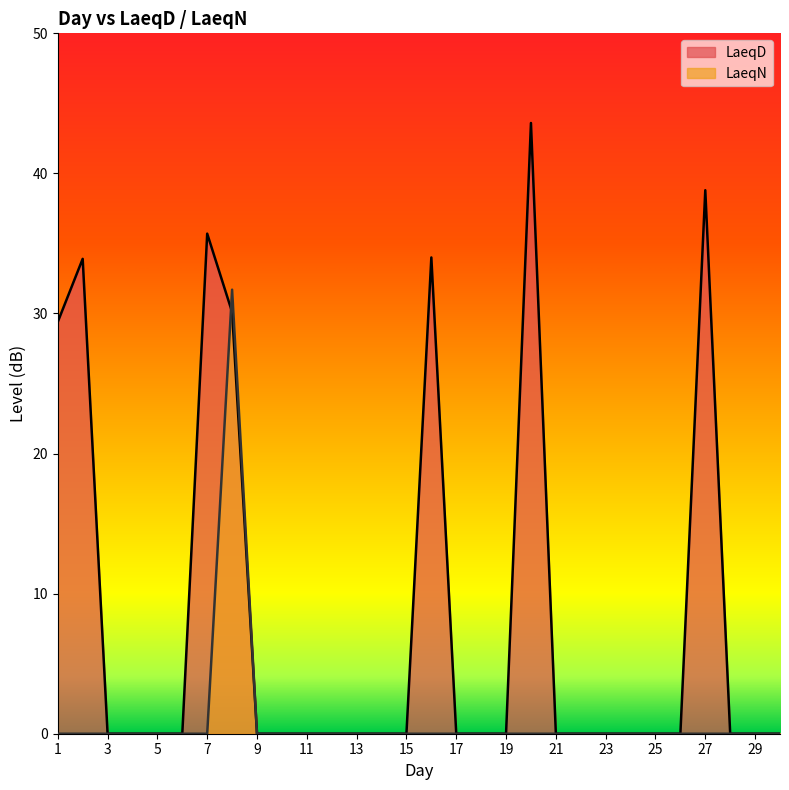

List the series in order of their peak value, highest first.

LaeqD, LaeqN